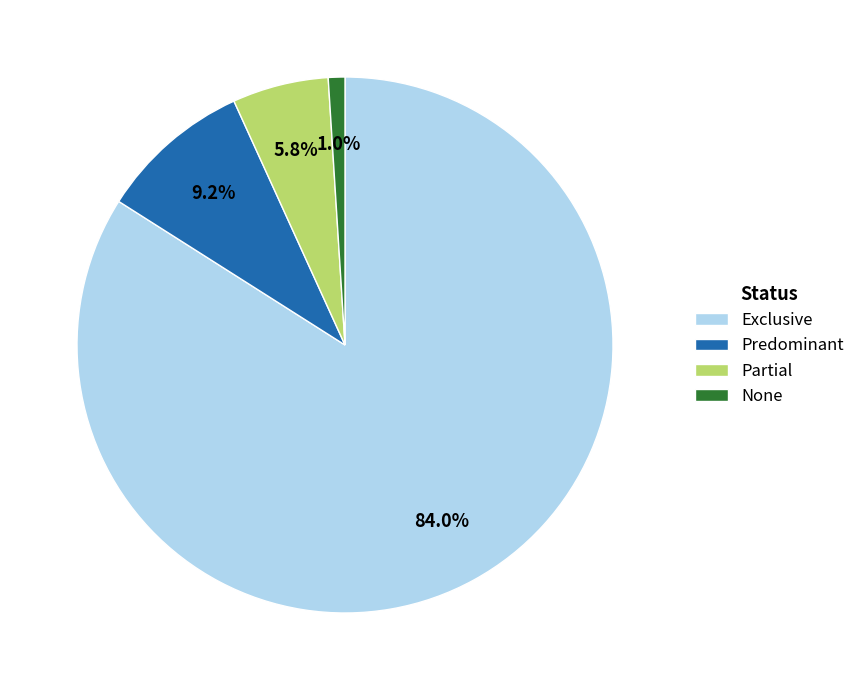

The Predominant slice represents 9% of the pie. True or false?

True